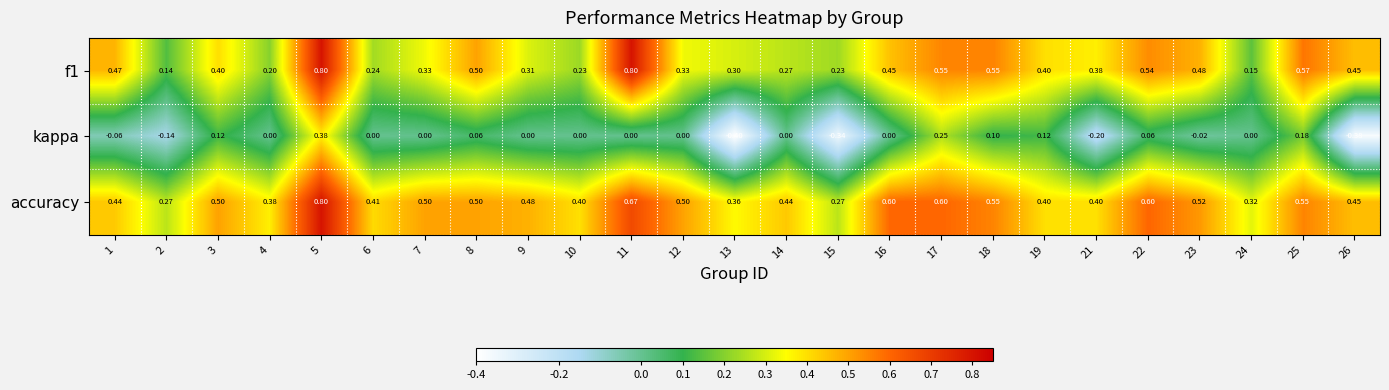

Which series has the largest total across all categories?

accuracy